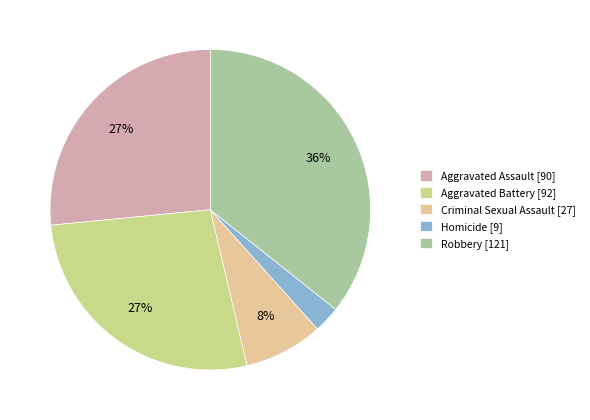

Is there a majority slice in this chart?

No